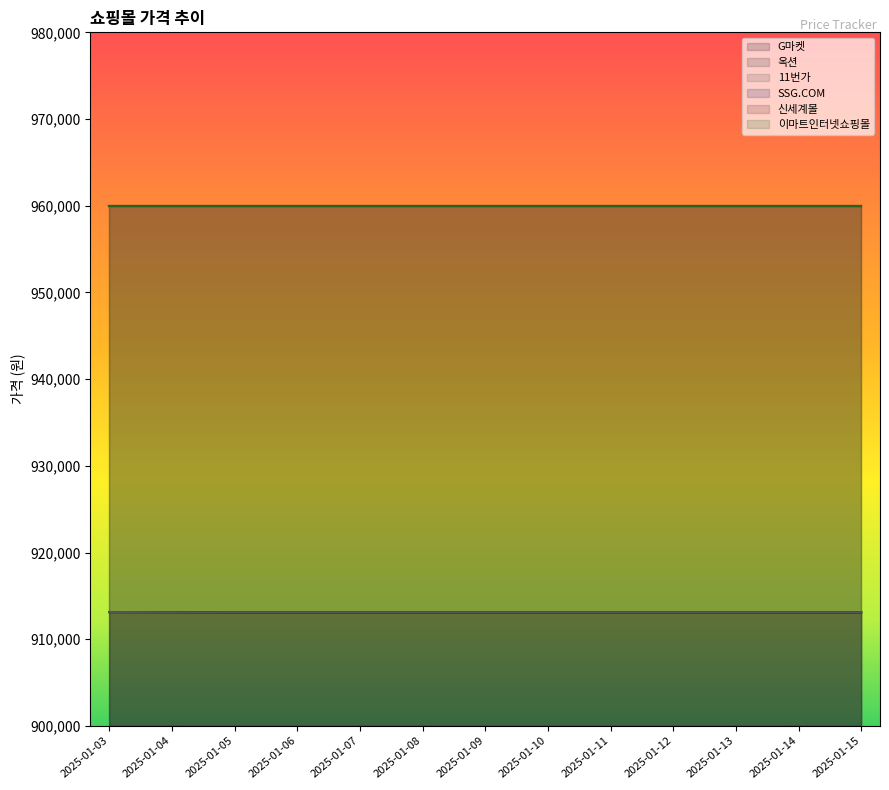

After their last crossing, which series has the higher values: 11번가 or 옥션?

11번가